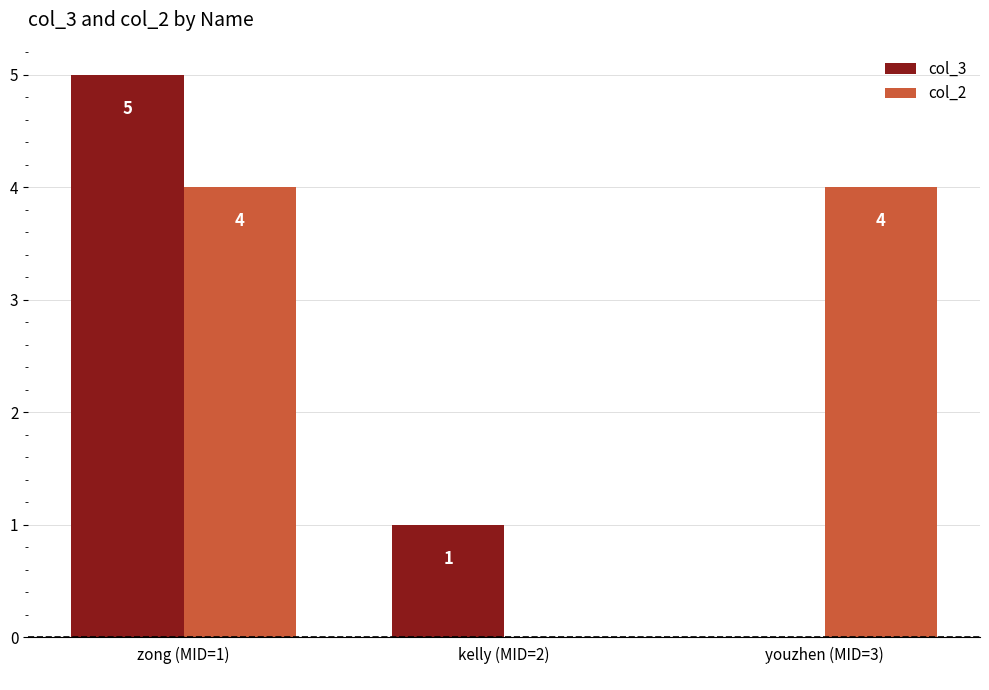

What is the sum of all col_3 values?

6